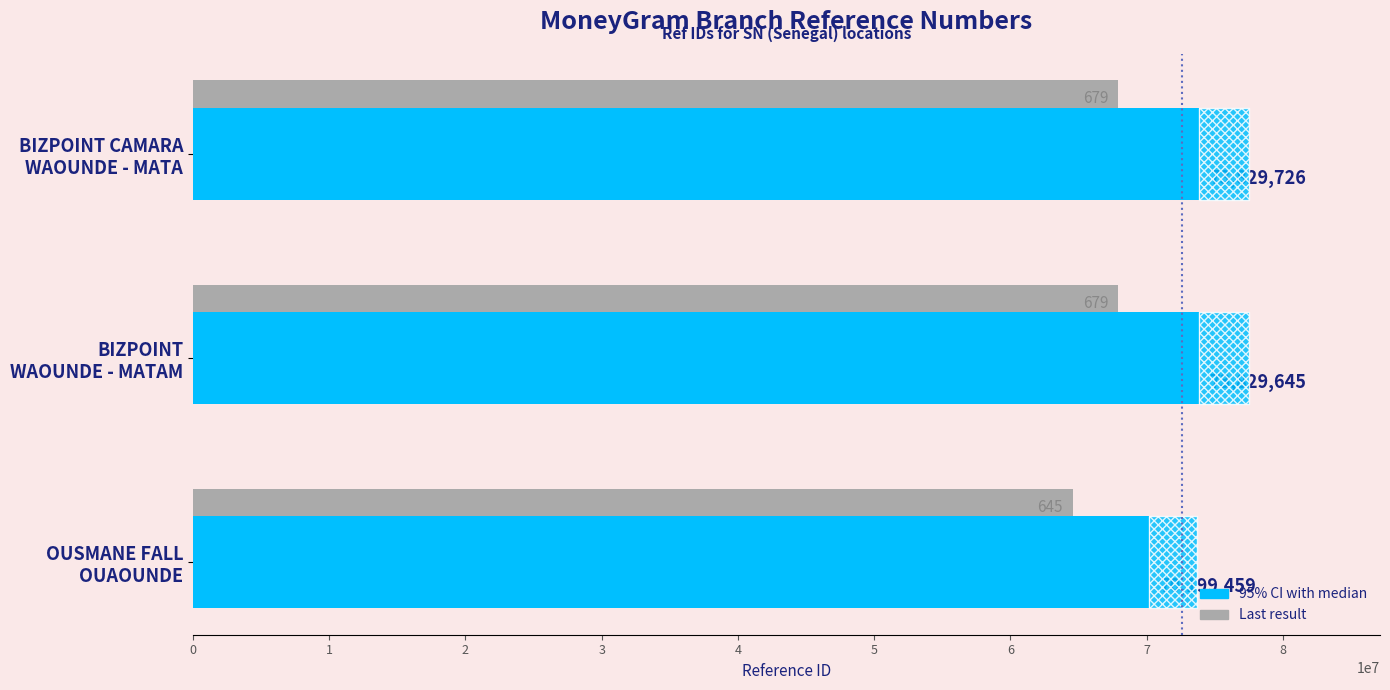

What is the maximum value shown in the chart?

73829726.0